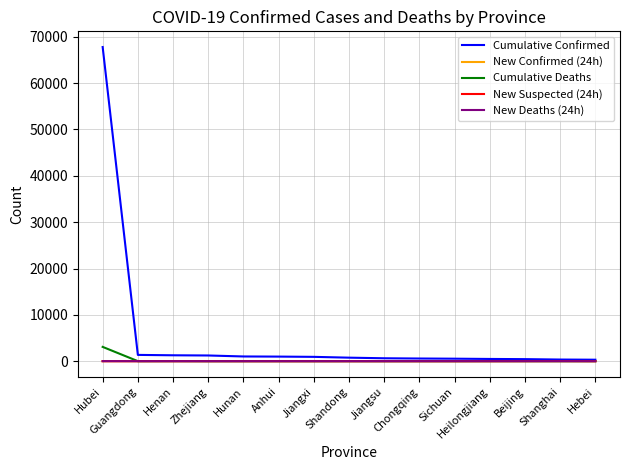

Which series has the largest total across all categories?

Cumulative Confirmed